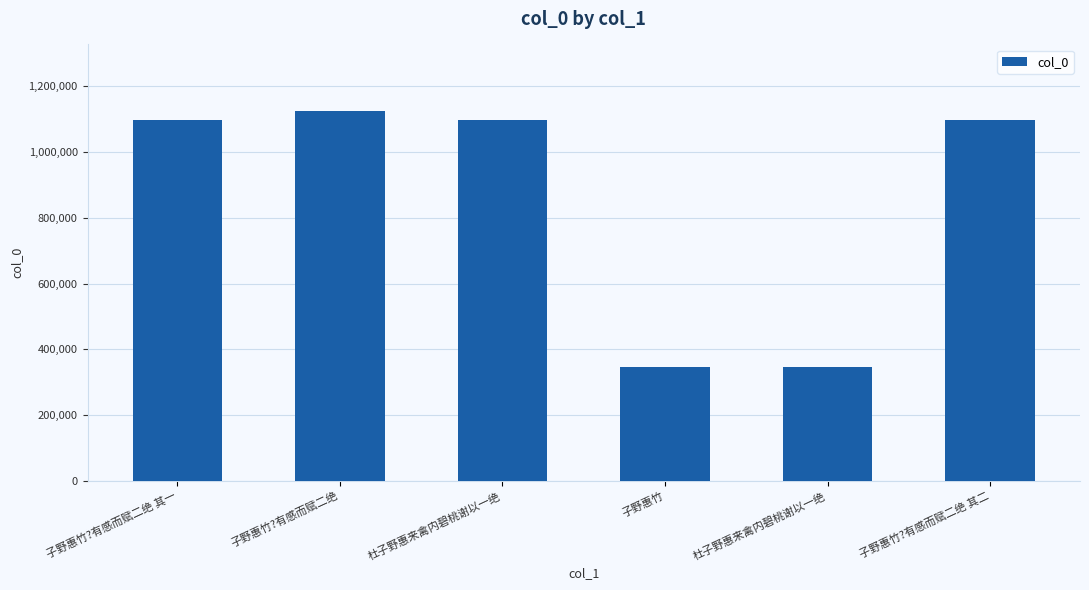

What is the ratio of the value at 子野惠竹?有感而赋二绝 其一 to the value at 杜子野惠来禽内碧桃谢以一绝?

3.2